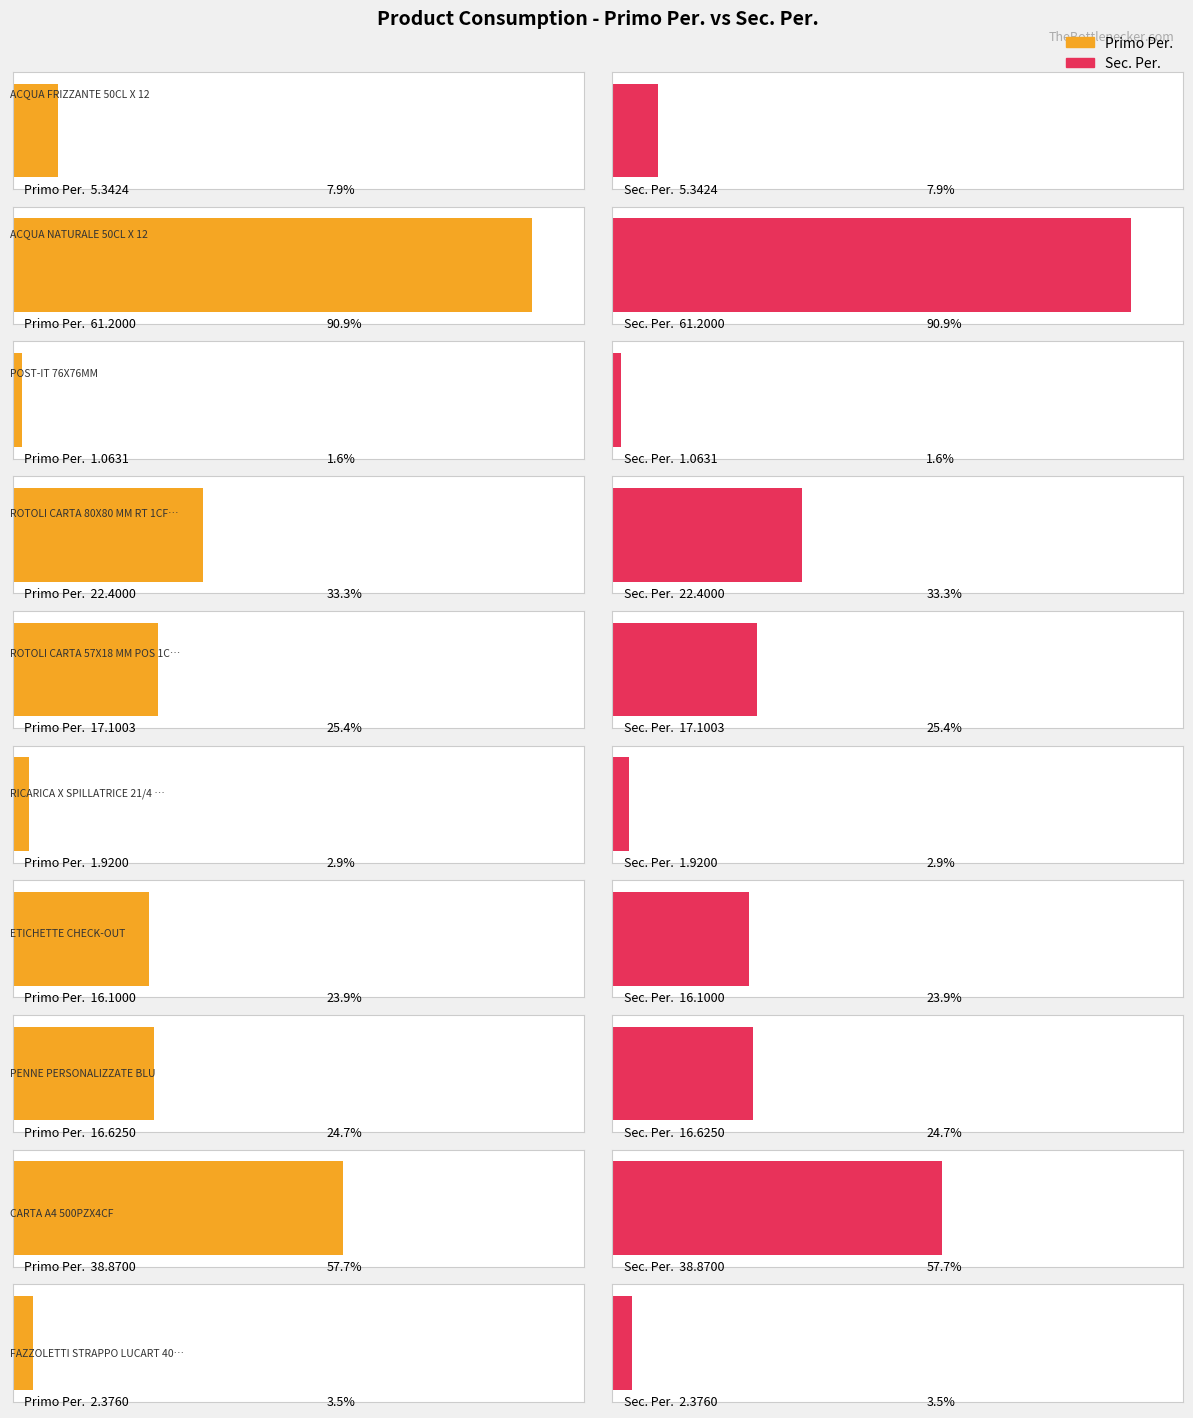

At which category is the sum across all series the highest?

ACQUA NATURALE 50CL X 12